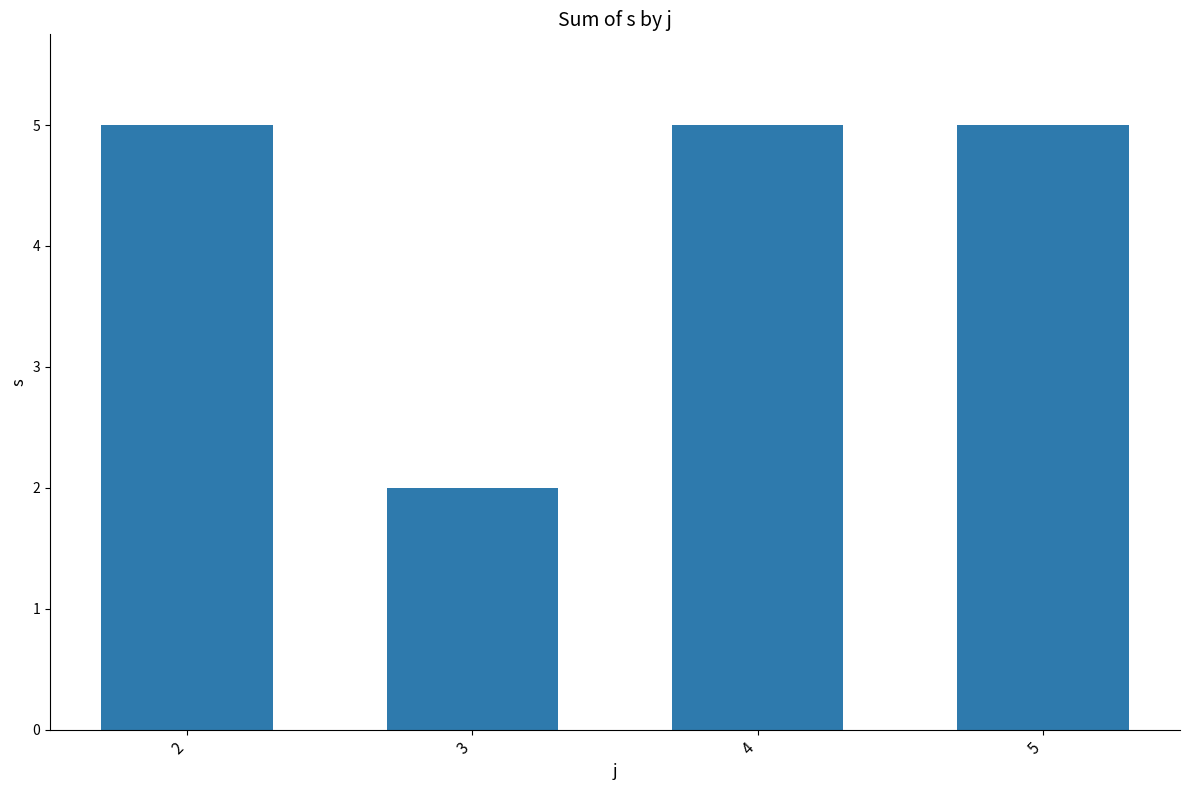

What is the minimum value shown in the chart?

2